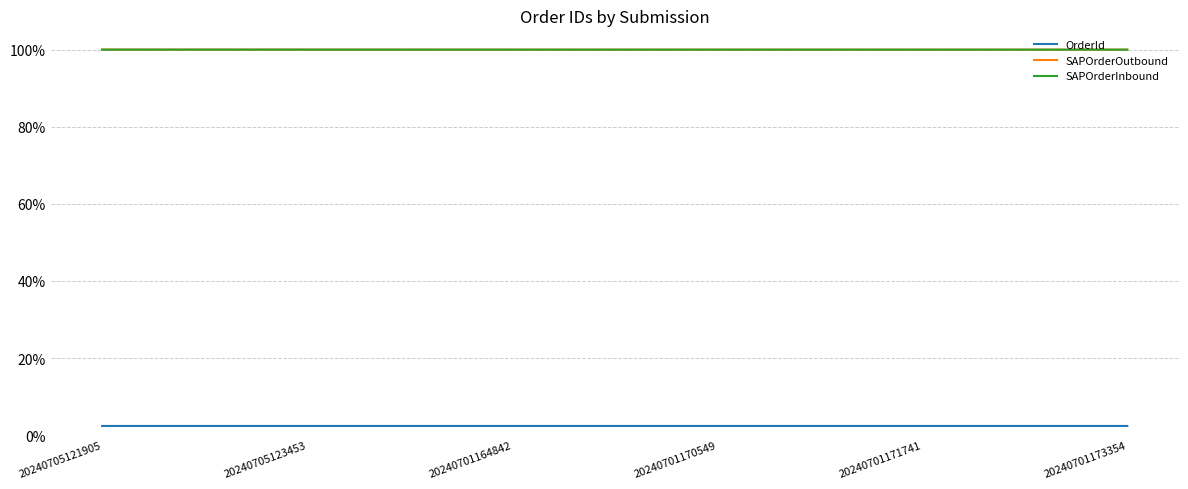

Where is OrderId nearest to the value 0?

20240701164842